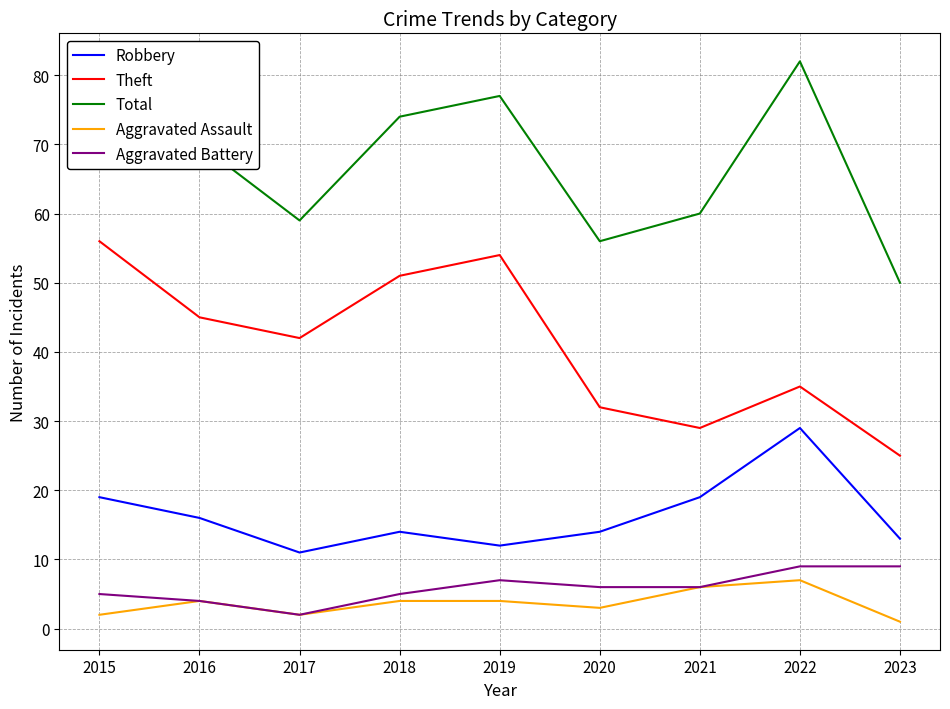

At 2022, list the series in order from smallest to largest.

Aggravated Assault, Aggravated Battery, Robbery, Theft, Total